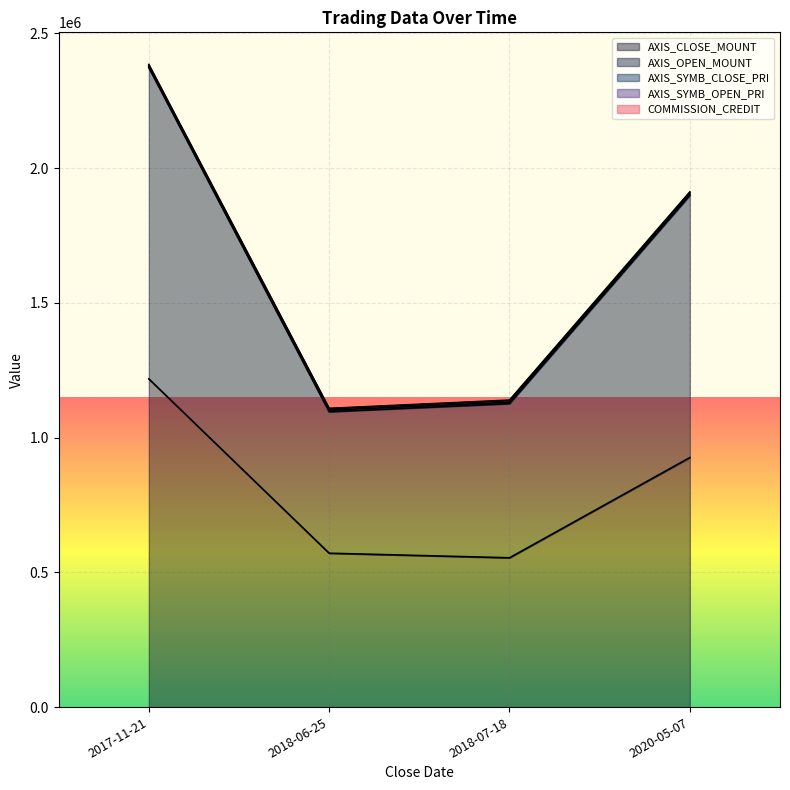

Reading right to left, list all the values displayed in this chart.

AXIS_CLOSE_MOUNT: 926000	554000	571000	1218000
AXIS_OPEN_MOUNT: 1911958	1139174	1108565	2384795
AXIS_SYMB_CLOSE_PRI: 1908495	1137260	1106960	2380910
COMMISSION_CREDIT: 1899000	1126000	1096000	2373000